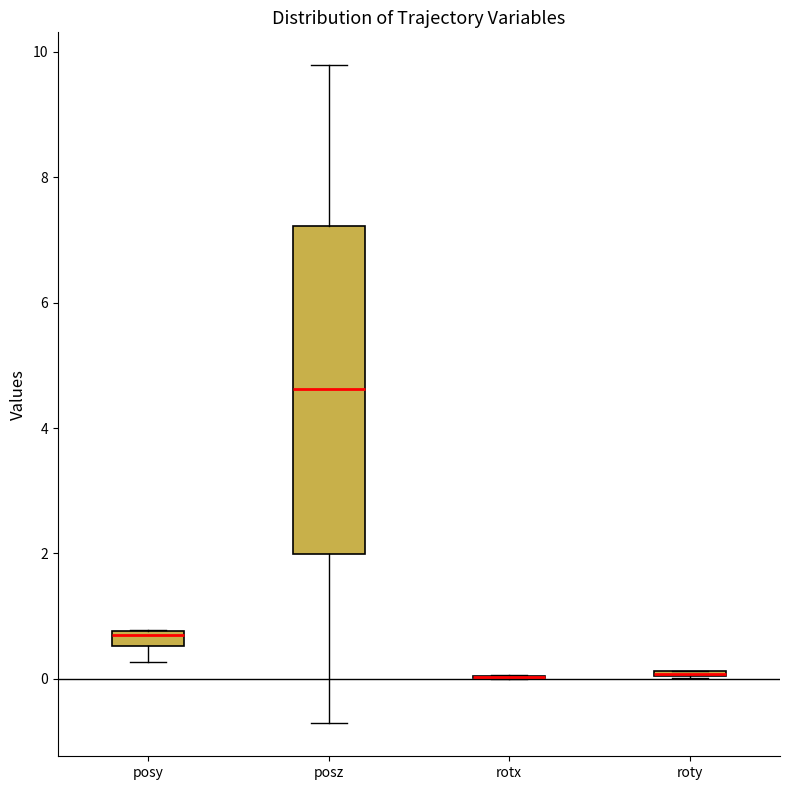

Which box is the tallest, from its lower edge to its upper edge?

posz